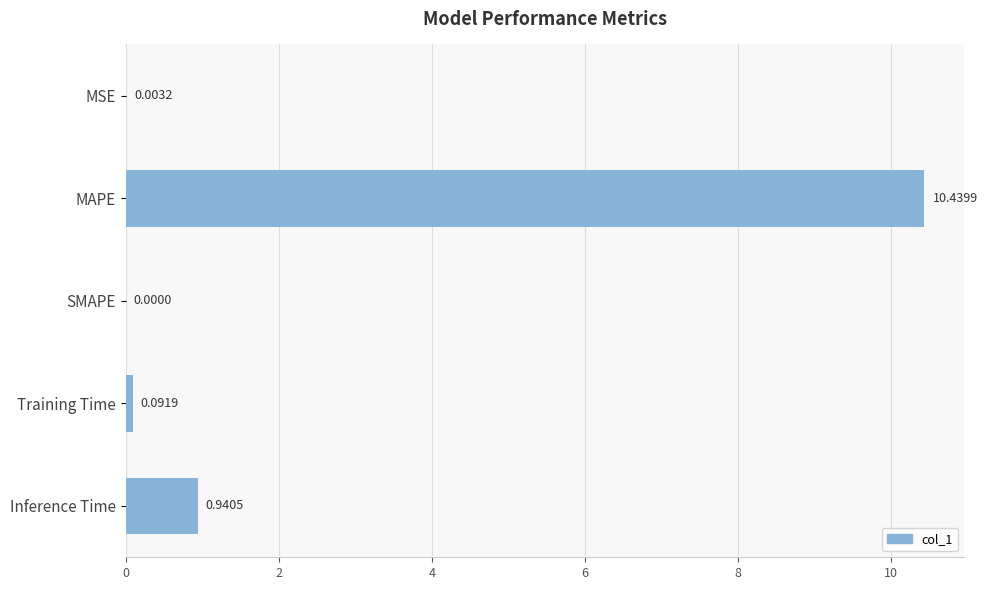

Where is the data nearest to the value 5?

Inference Time